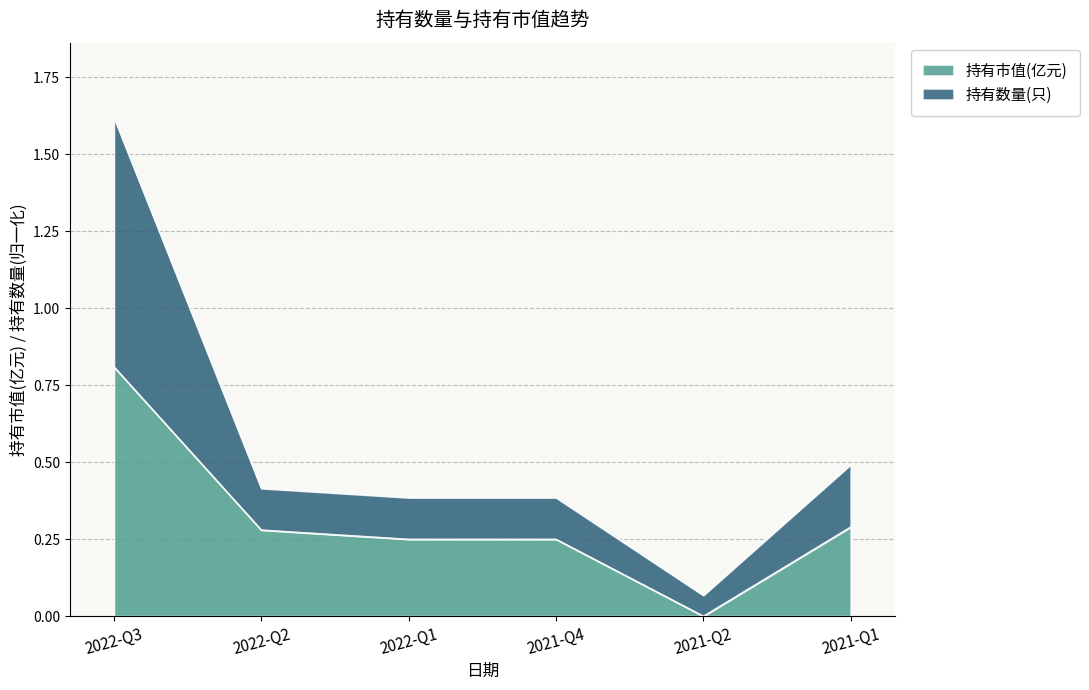

What are all the series names shown in the legend?

持有市值(亿元), 持有数量(只)